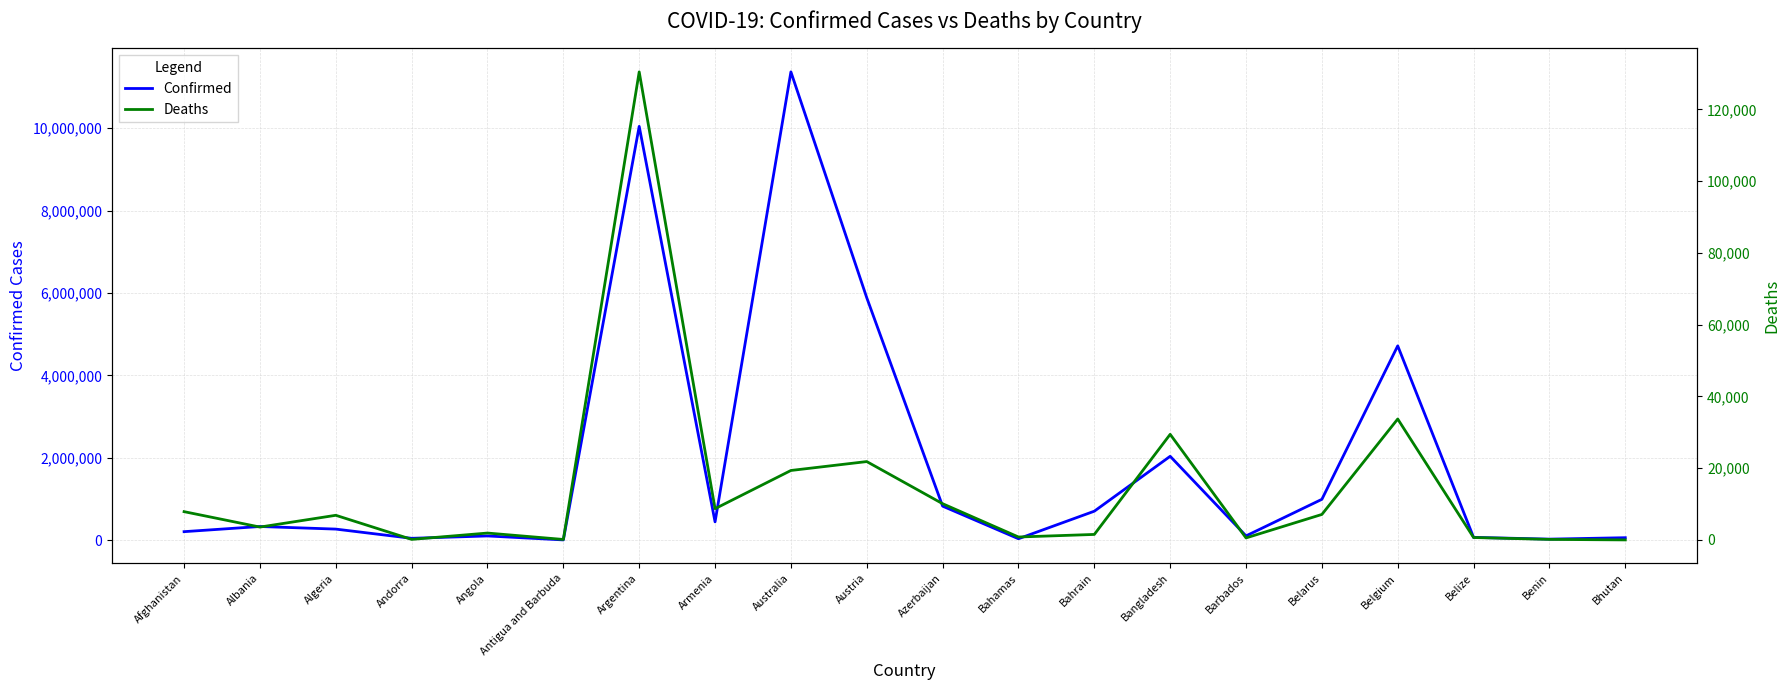

Reading right to left, extract all data points from this chart.

Confirmed: 62615	27990	70740	4717655	994037	106645	2037773	705830	37491	828449	5884691	11365396	446819	10043308	9106	105205	47866	271432	334345	209215
Deaths: 21	163	688	33717	7118	575	29445	1548	833	10111	21853	19371	8721	130458	146	1931	165	6881	3598	7896